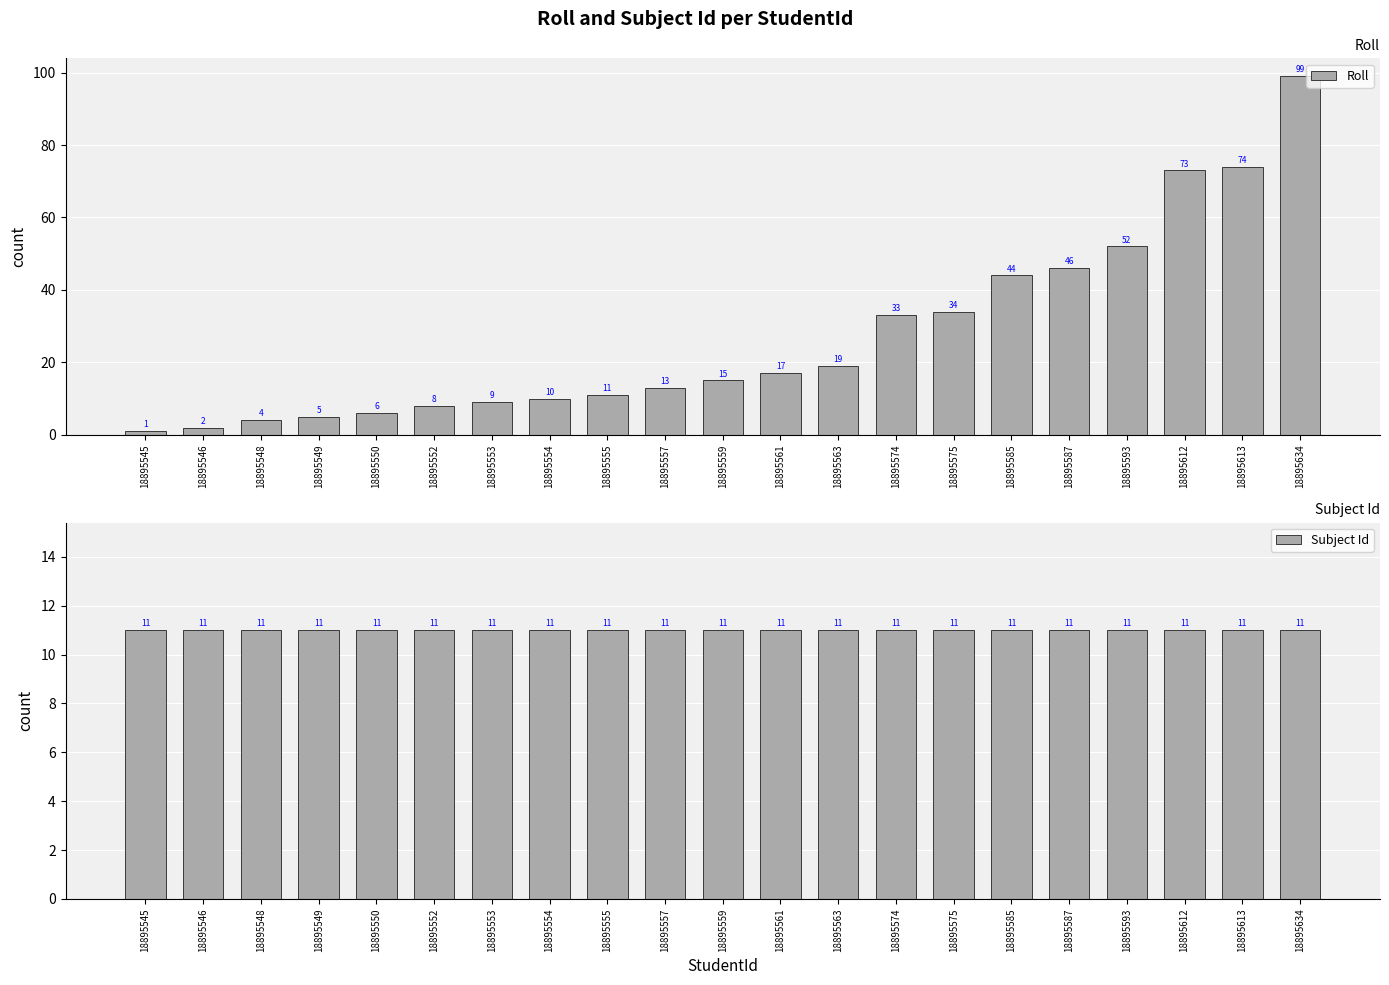

List the series in order of their overall mean, lowest first.

Subject Id, Roll